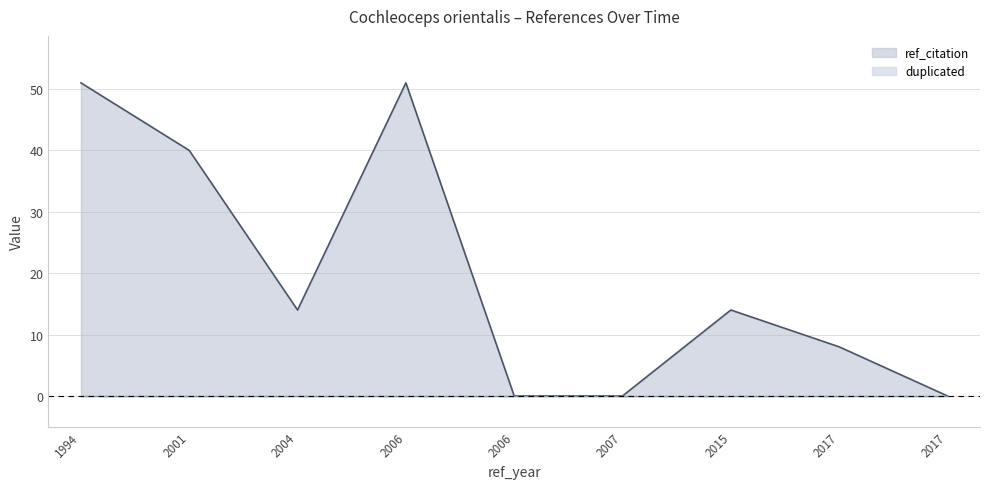

How many lines are shown in the chart?

2